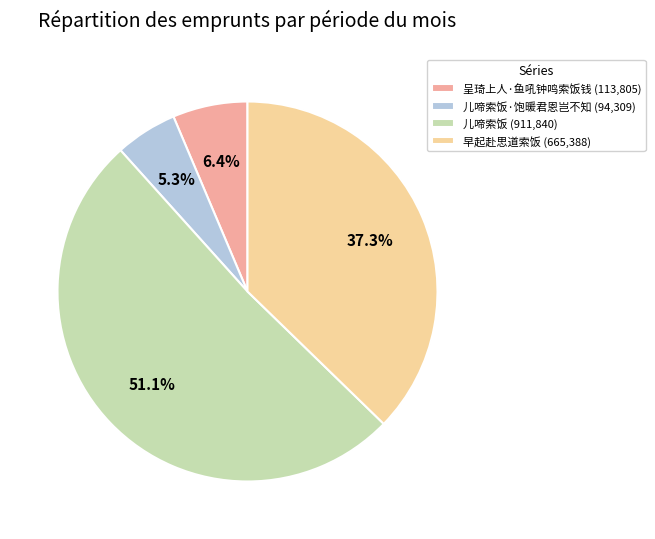

Which category accounts for the majority?

儿啼索饭 (911,840)